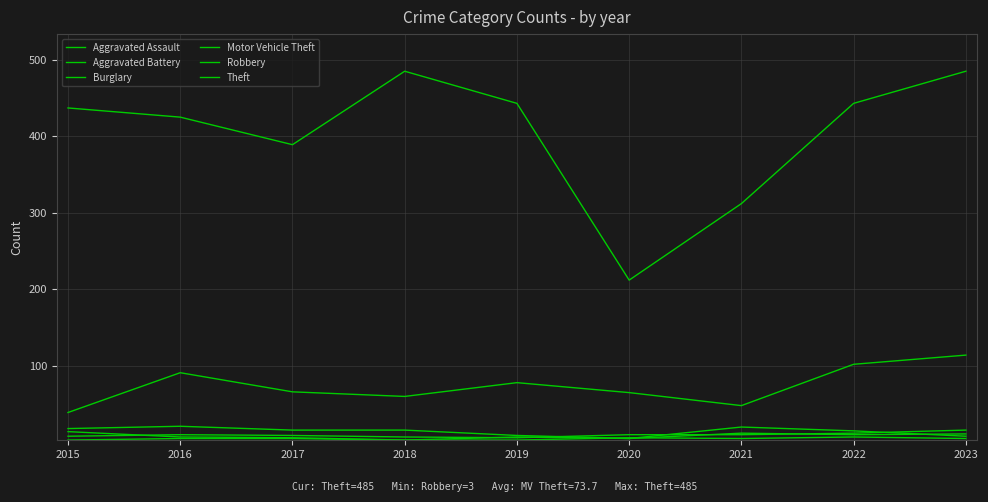

True or false: Aggravated Battery has a value of 12 at 2021.

True